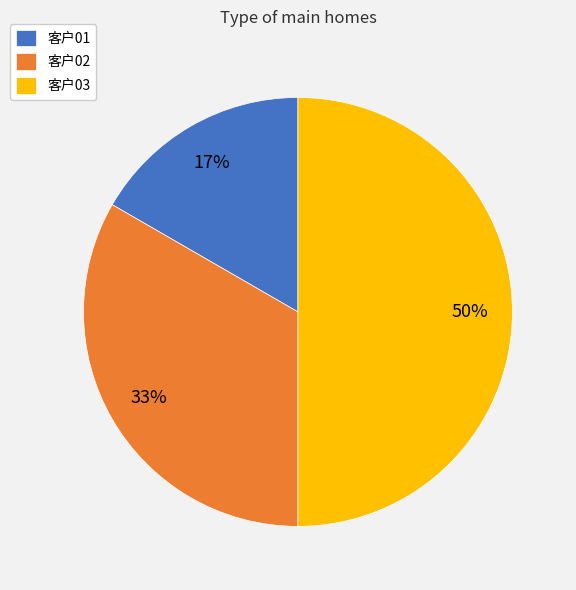

To the nearest percent, what is the combined percentage of 客户01 and 客户03?

67%